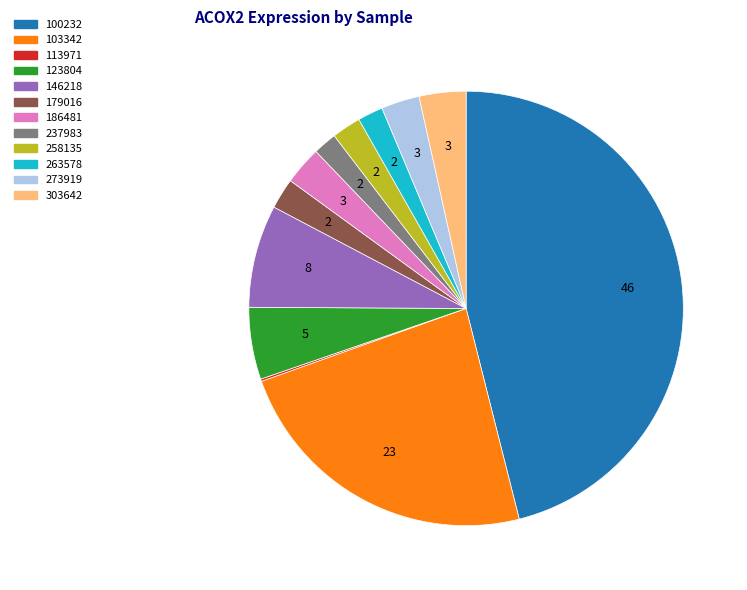

Which slice is the largest?

100232